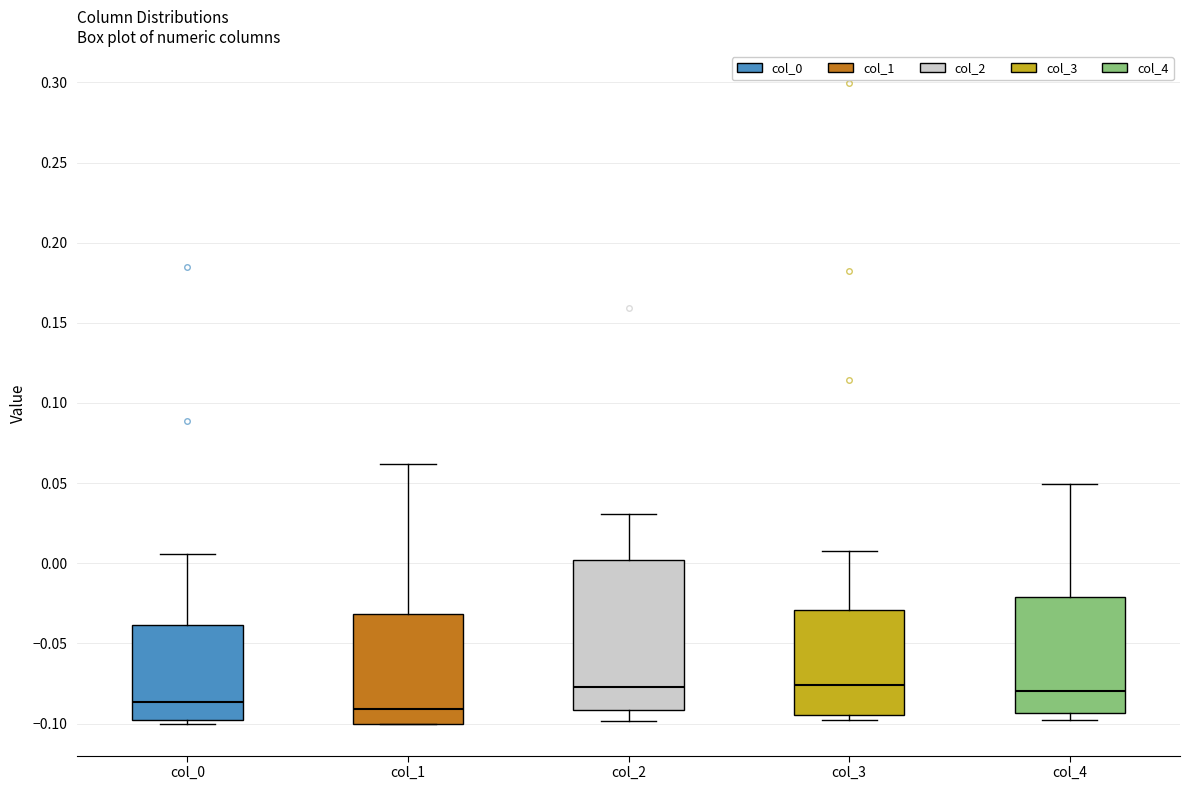

Which box is the tallest, from its lower edge to its upper edge?

col_2